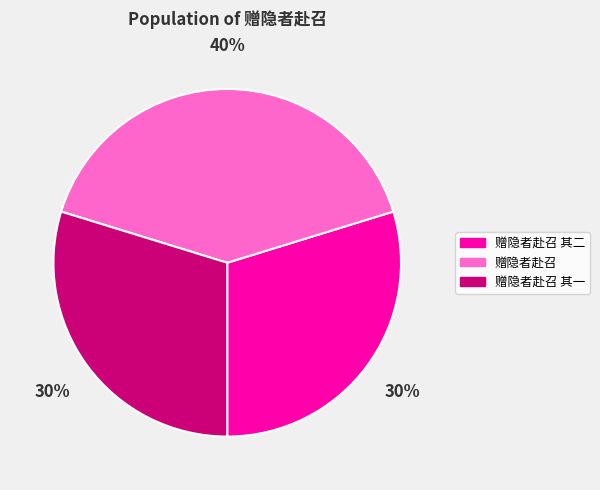

To the nearest percent, what portion does 赠隐者赴召 represent?

40%